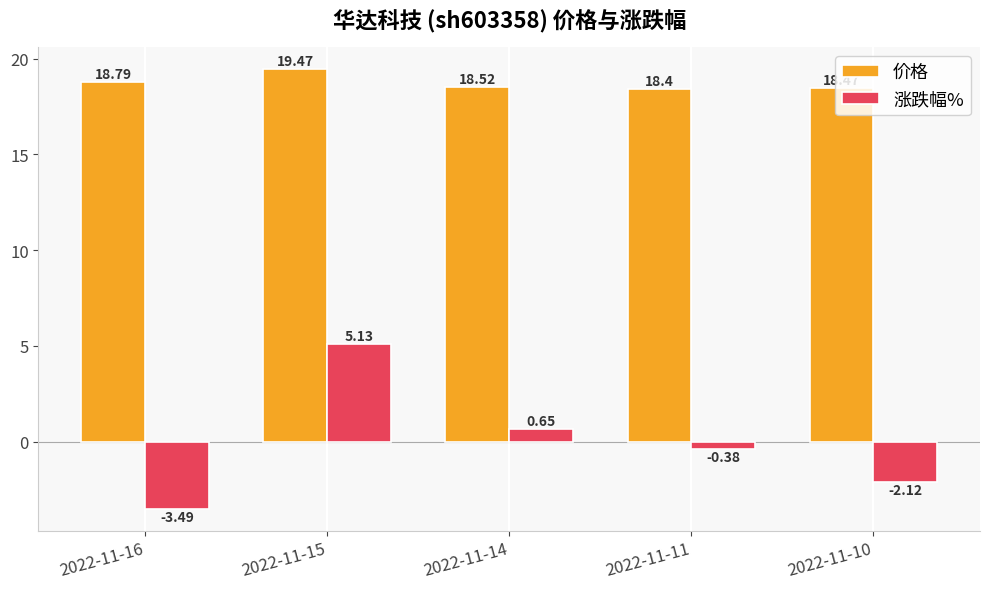

At which label does 价格 reach its minimum?

2022-11-11